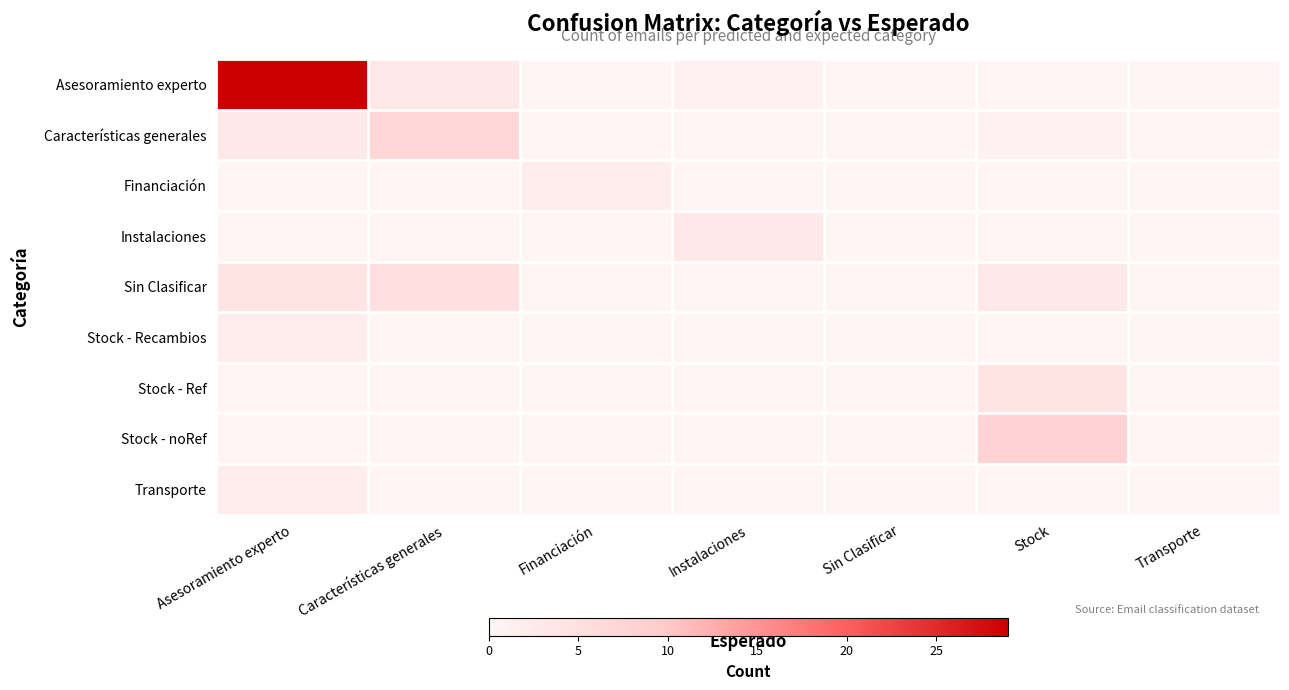

Which series has the largest range (max minus min)?

Asesoramiento experto